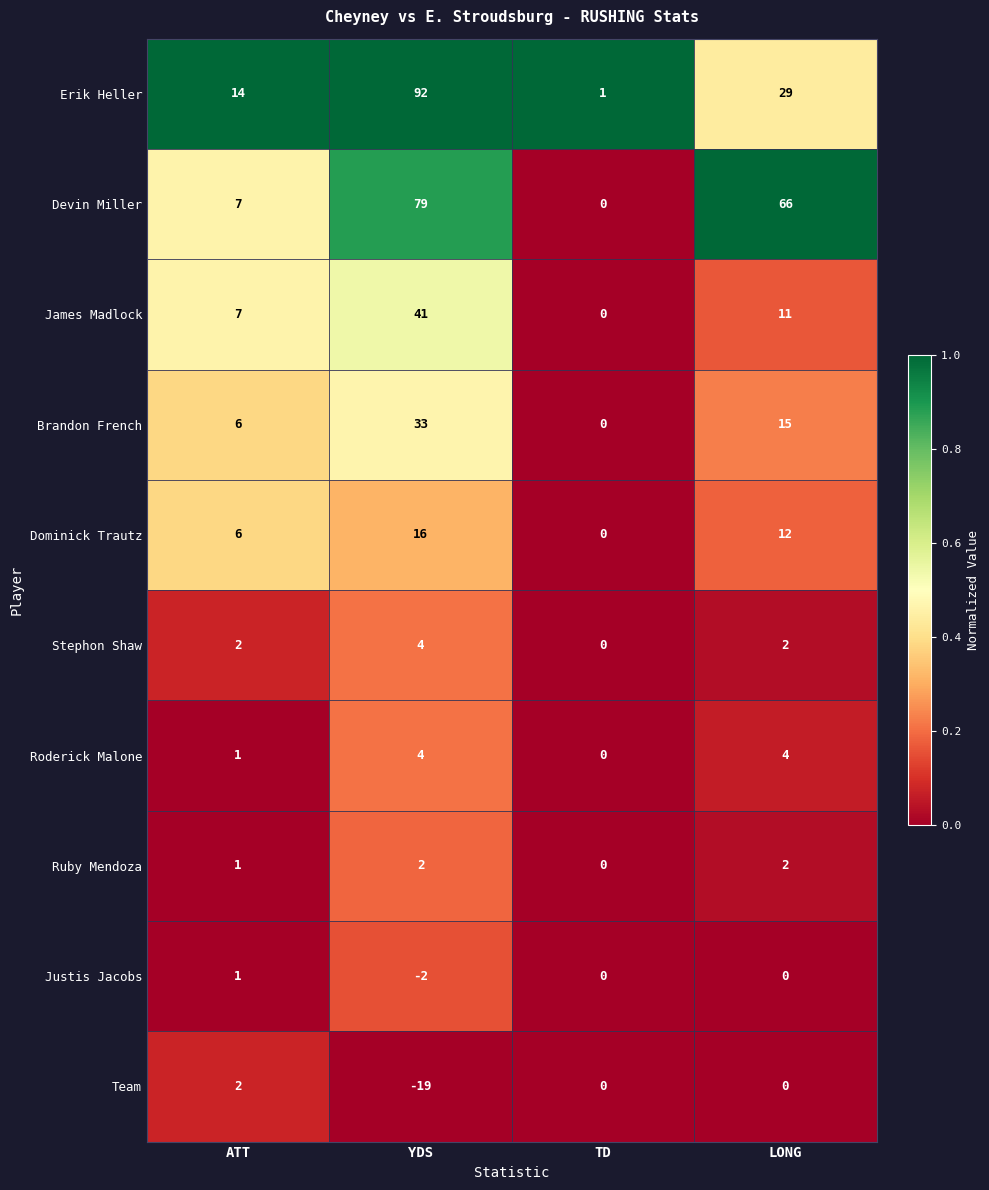

At which category does the chart reach its peak across all series?

YDS